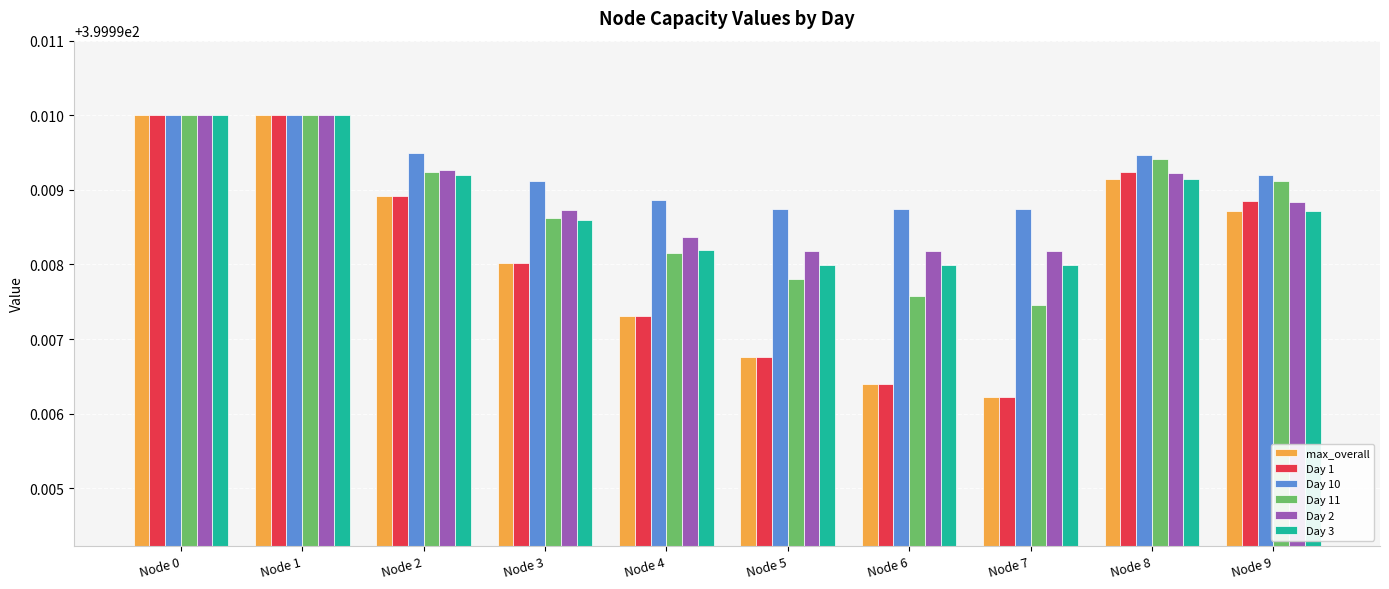

How many Day 3 values are between 399 and 400?

10